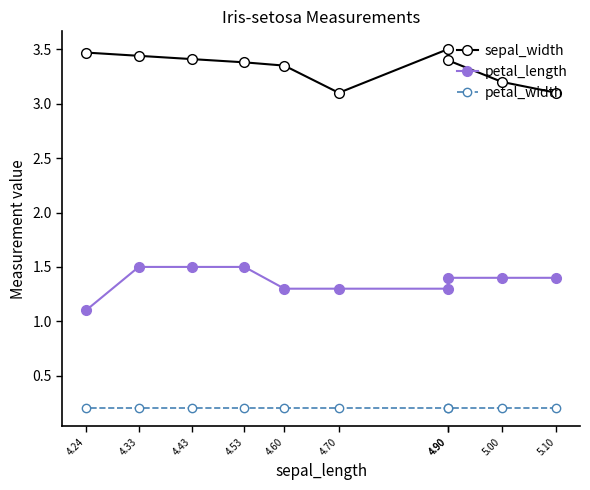

What is the sum of all petal_width values?

2.0